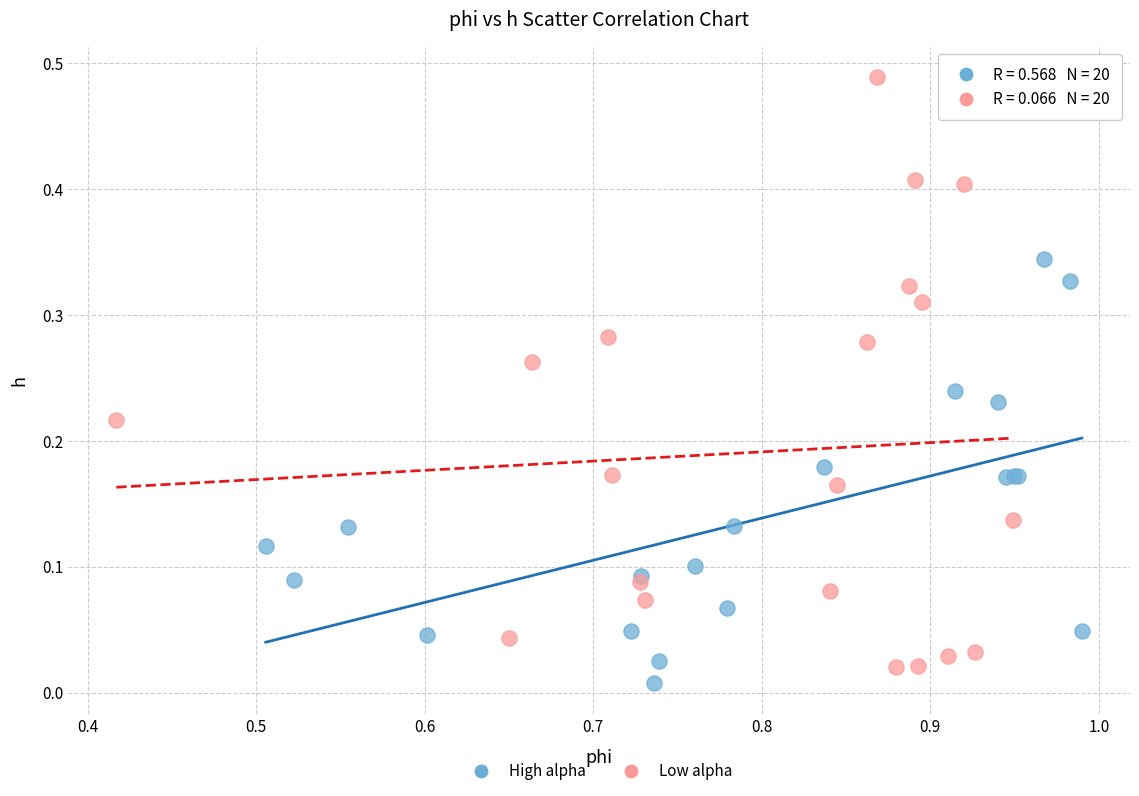

Which series has the largest Y range (max minus min)?

Low alpha